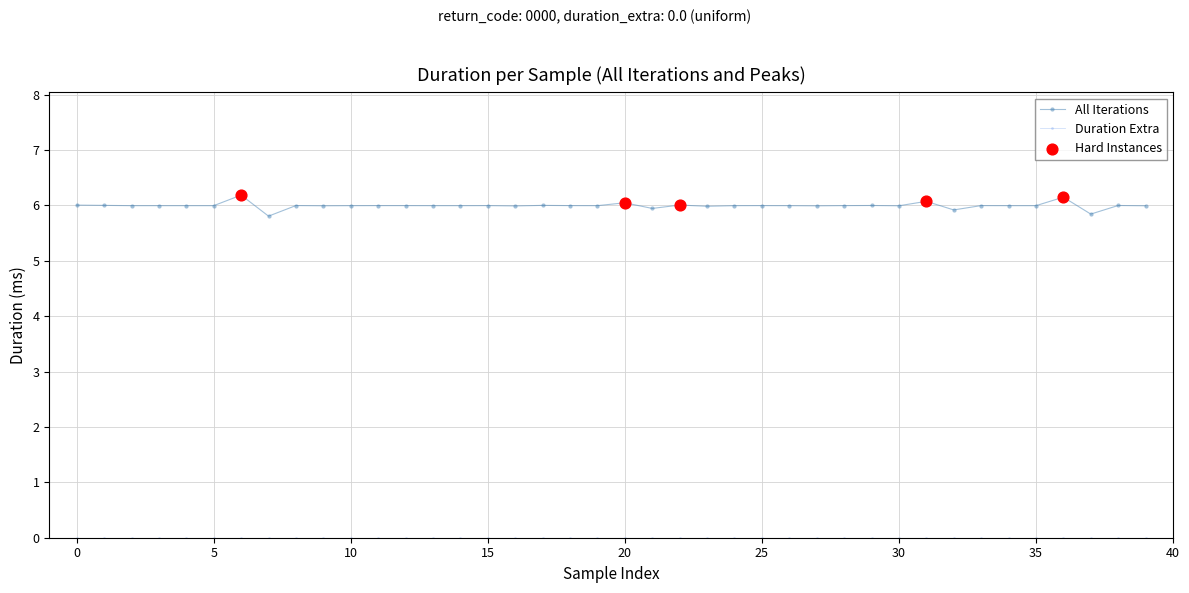

Which series has the largest range (max minus min)?

All Iterations